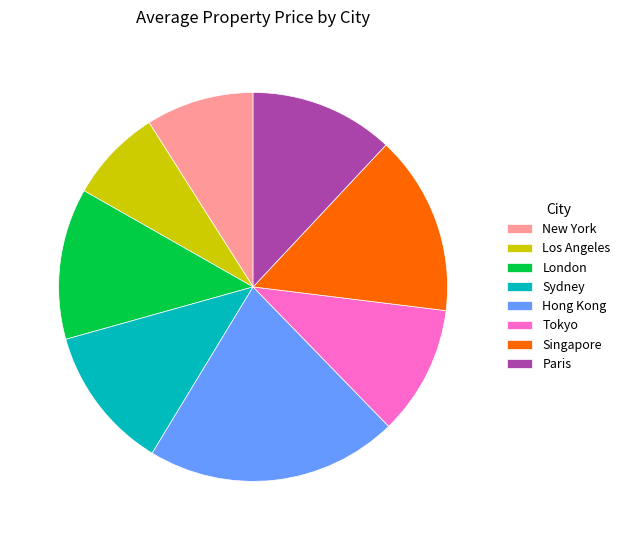

Count the number of slices in the pie.

8